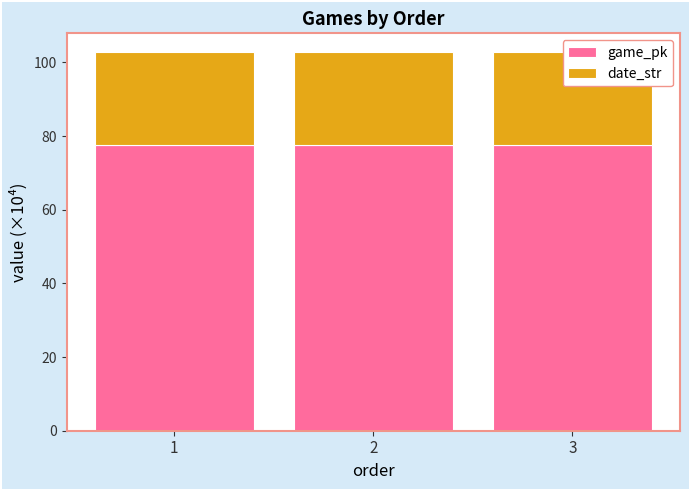

What is the approximate value of game_pk at 1?

77.6